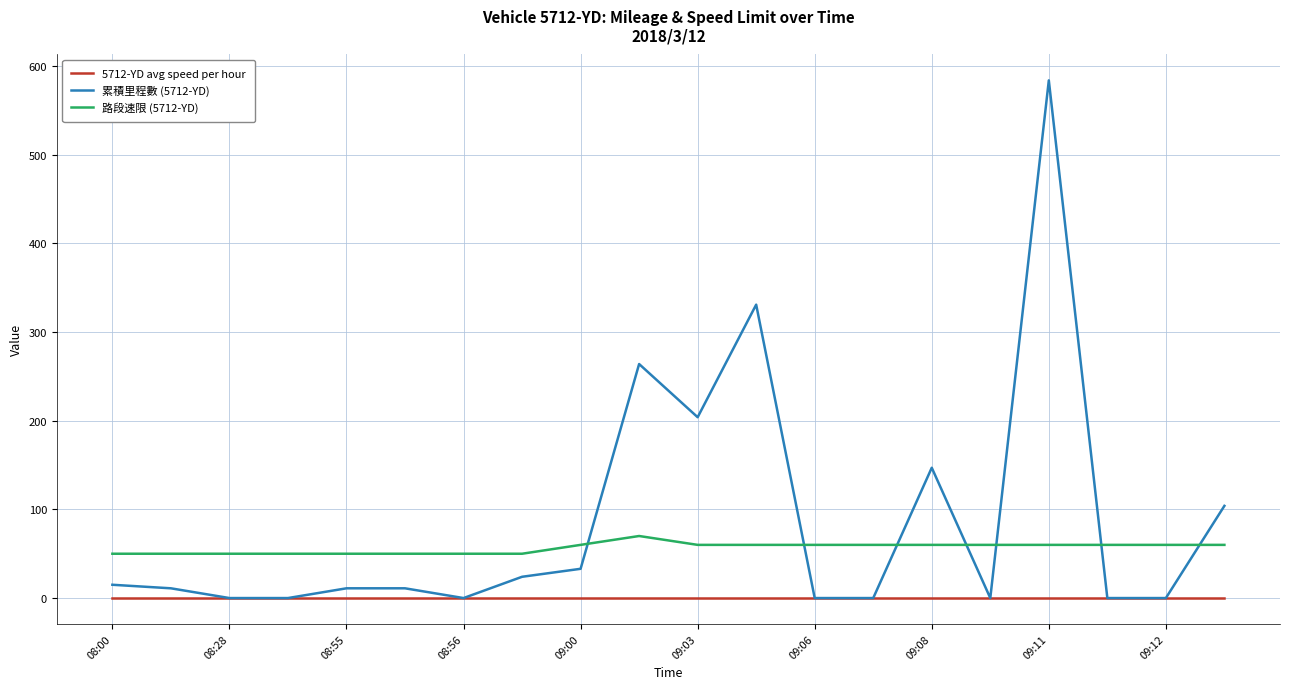

Which series has the largest total across all categories?

累積里程數 (5712-YD)